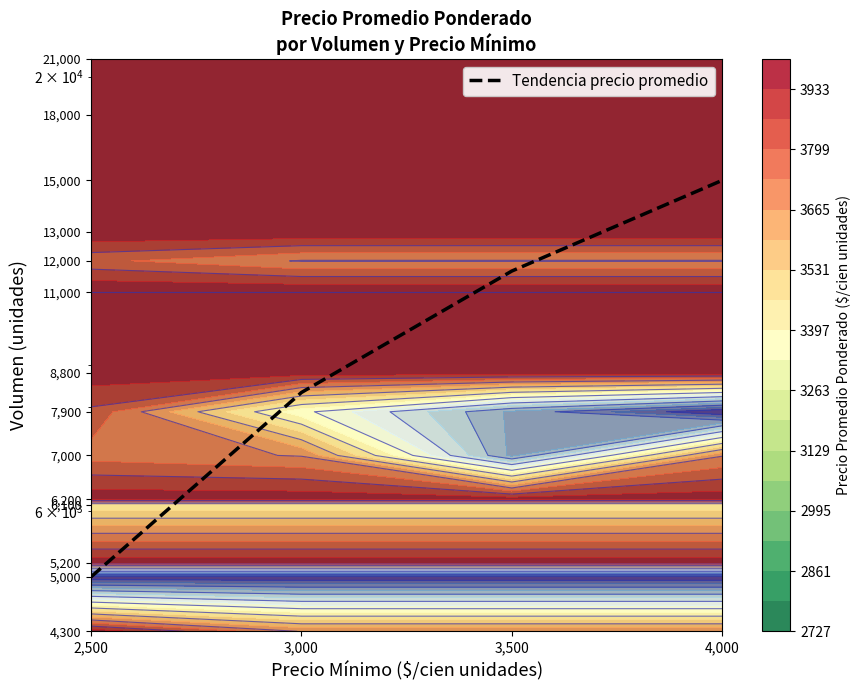

What is the average value?

10000.0